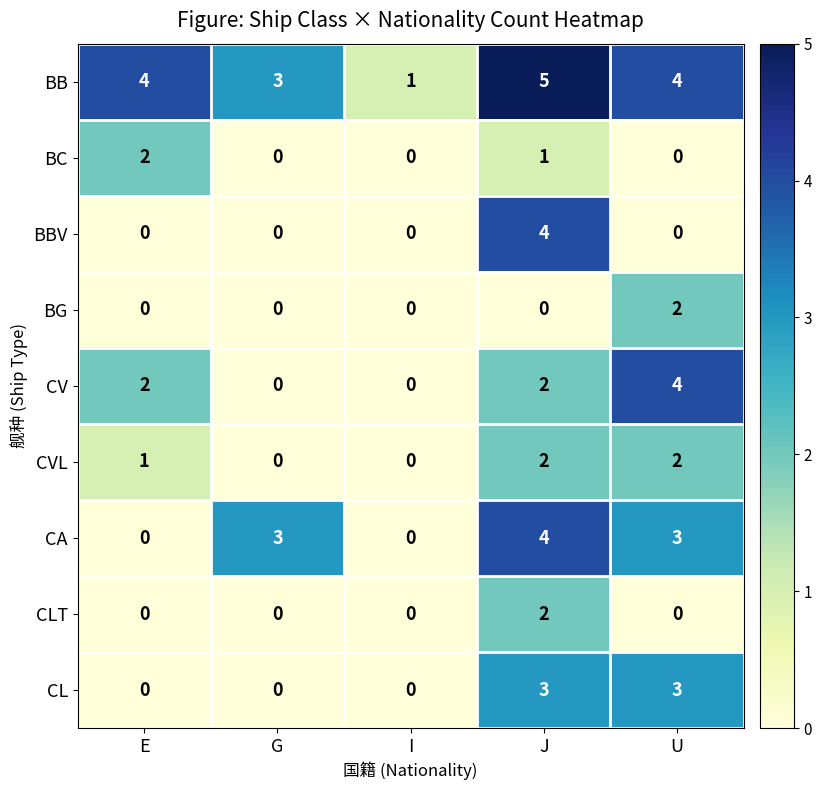

How many positive values does the BBV series have?

1